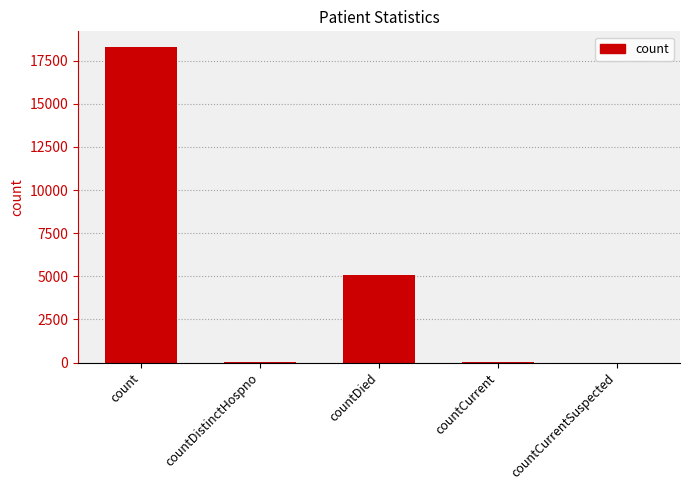

Which category has the highest value across all series?

count